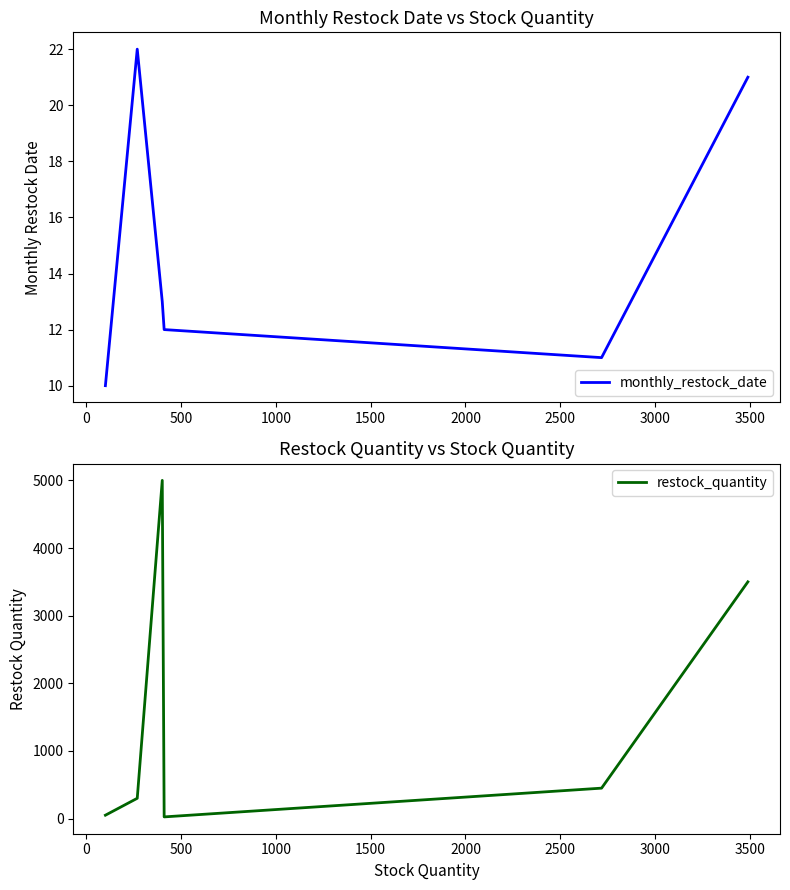

Count the number of categories in the chart.

6